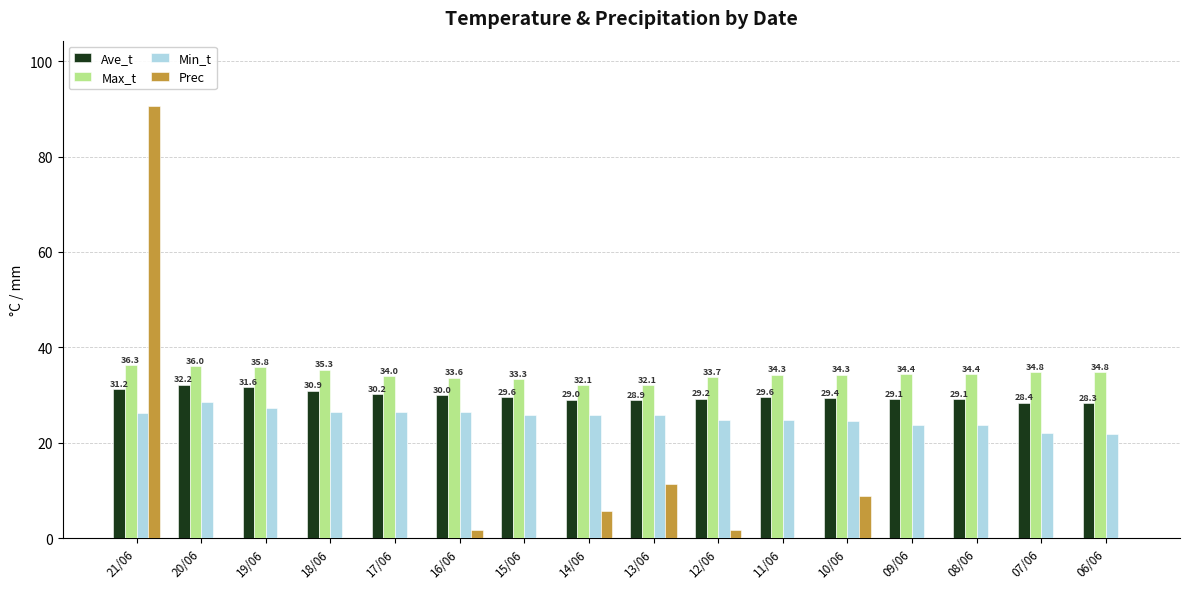

What is the greatest value displayed?

90.7